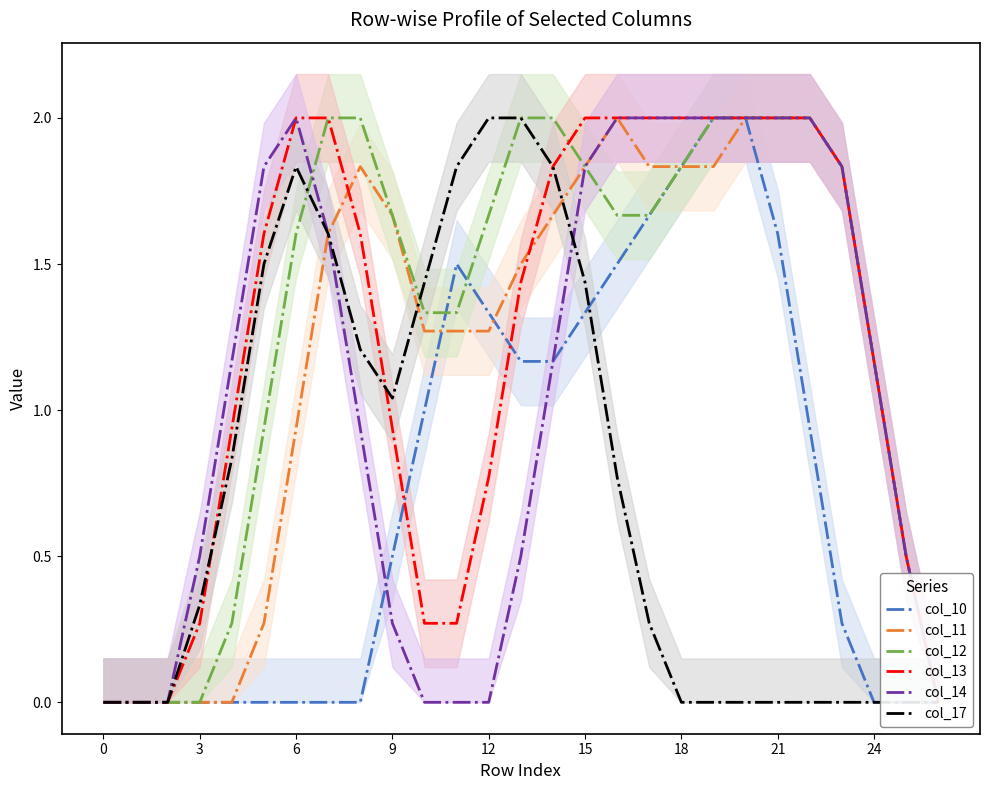

Is this an area chart (filled region under the line)?

No